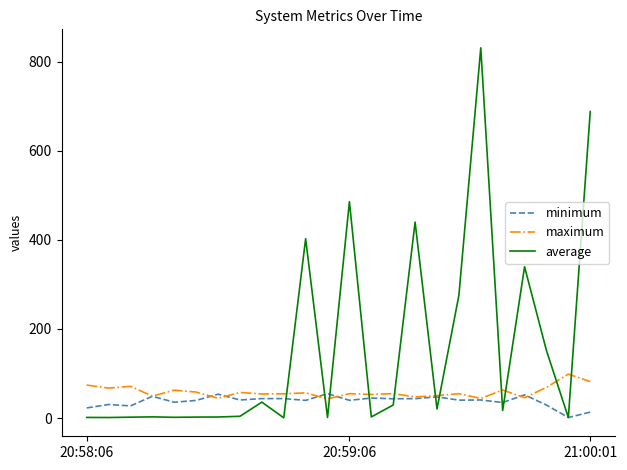

What is the highest value of the minimum series?

54.7